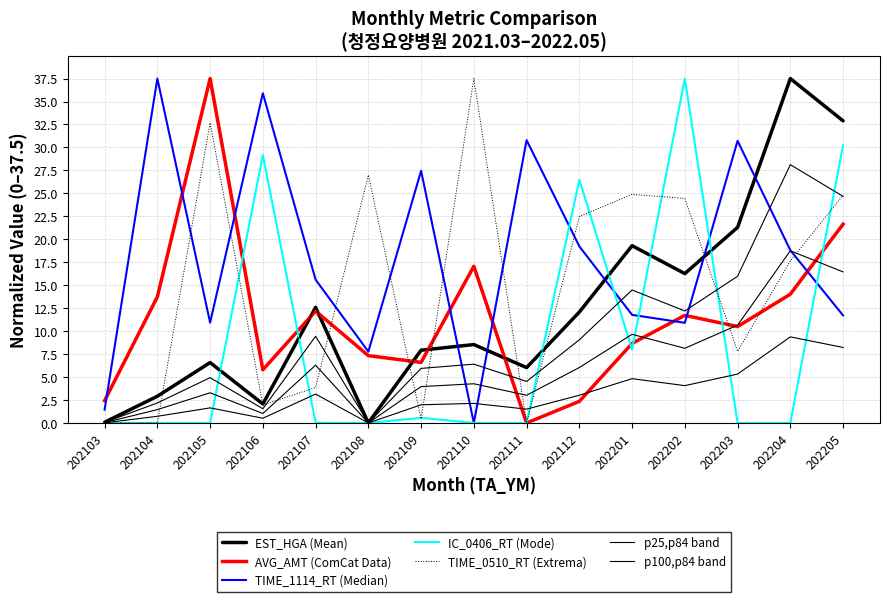

Does the chart display data point markers on the line(s)?

No